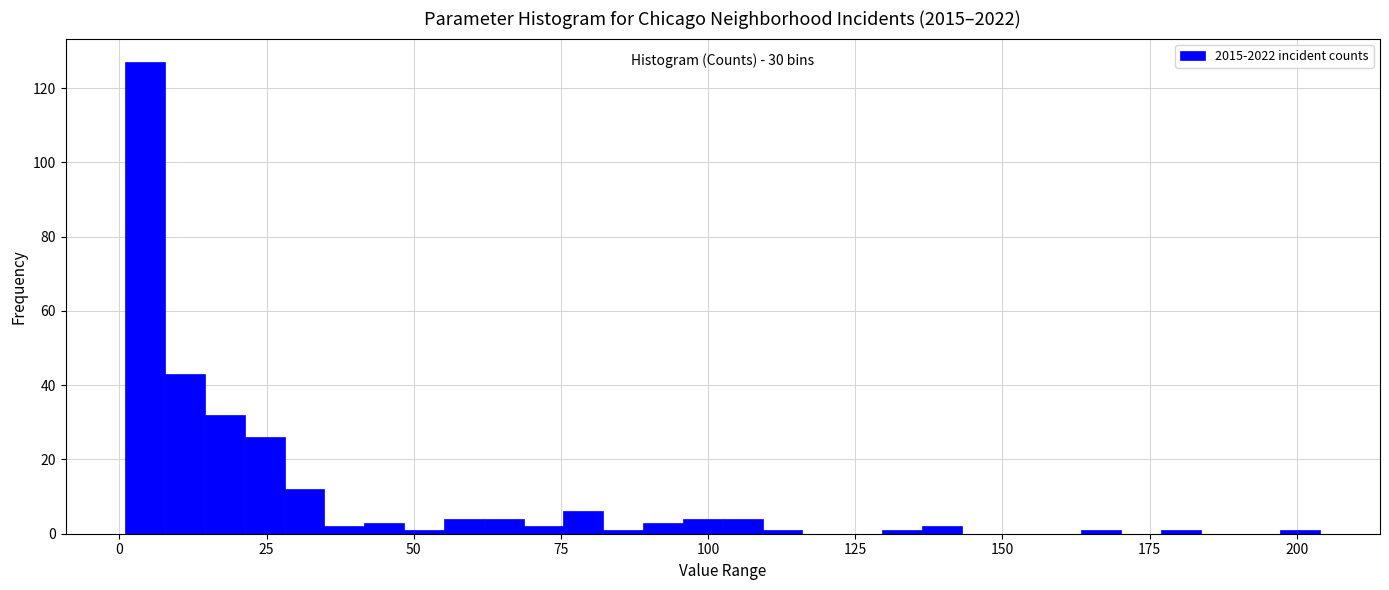

Read against the x-axis, roughly where is the centre of the tallest bar?

5